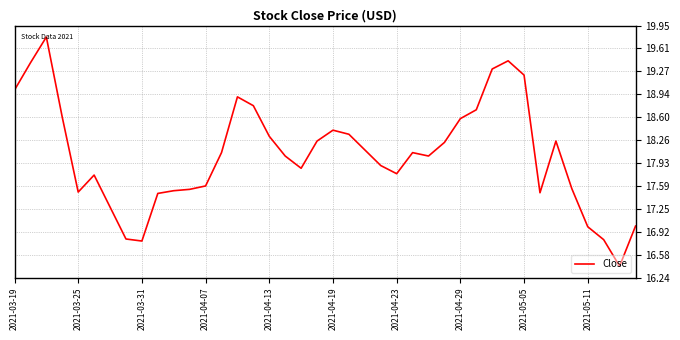

What is the greatest value displayed?

19.8